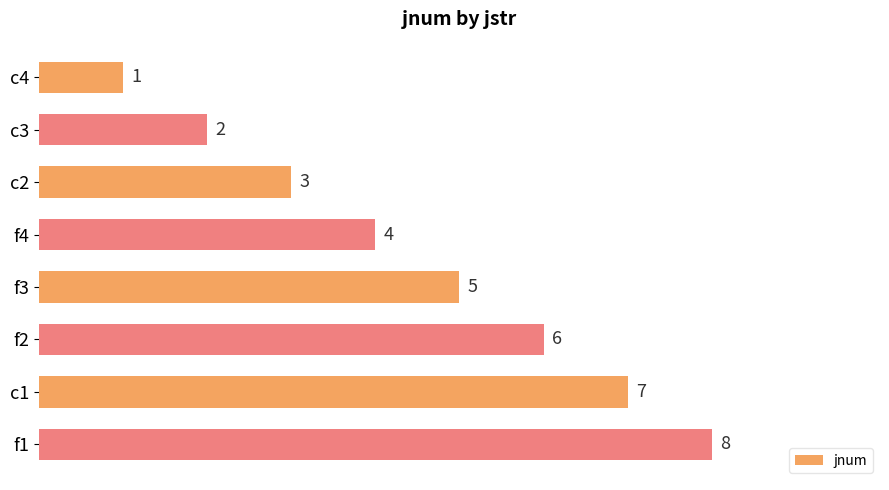

Count the values in the range 3 to 7.

5